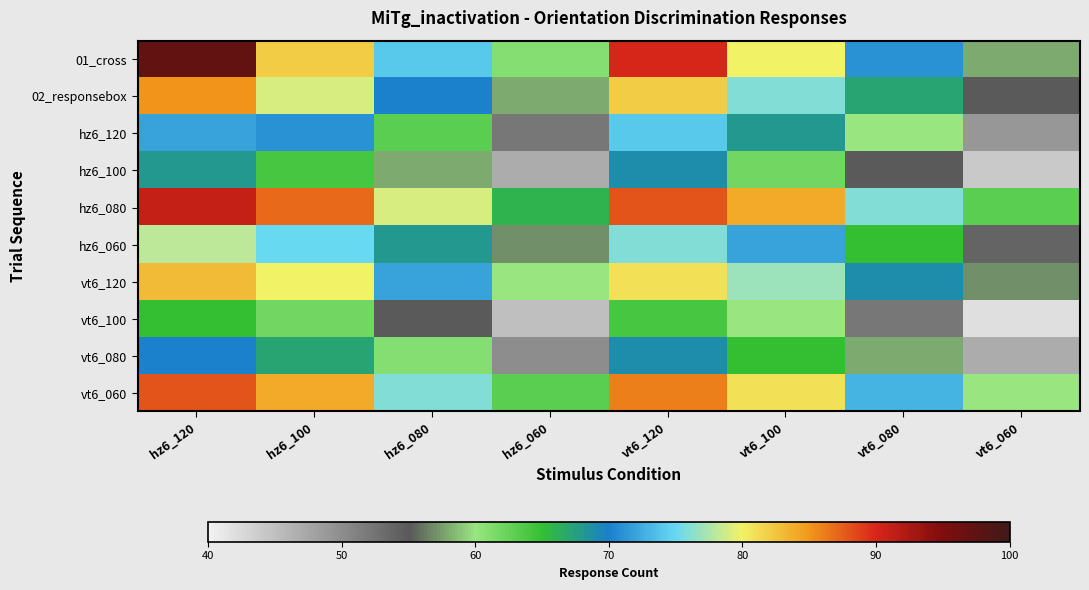

What is the greatest value displayed?

97